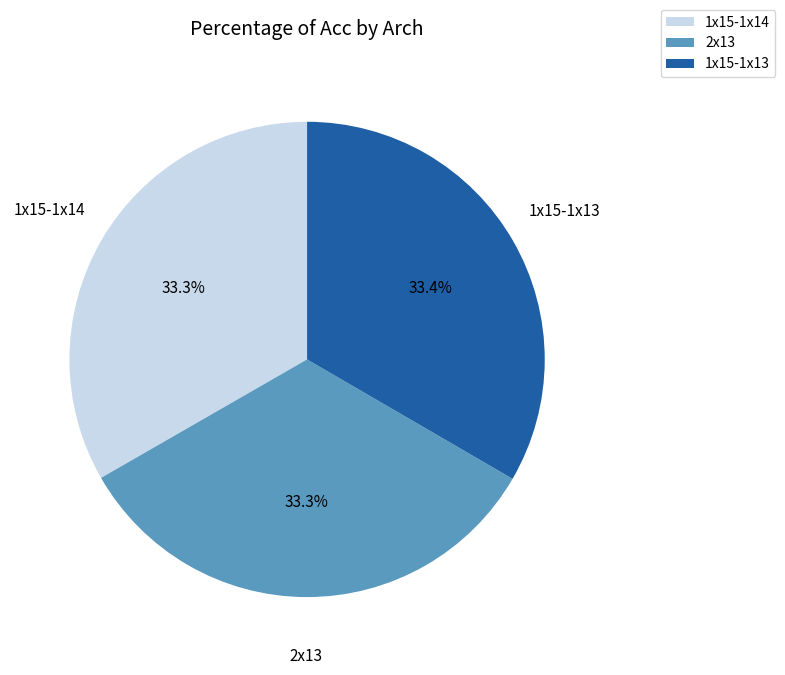

To the nearest percent, what is the combined percentage of 2x13 and 1x15-1x13?

67%